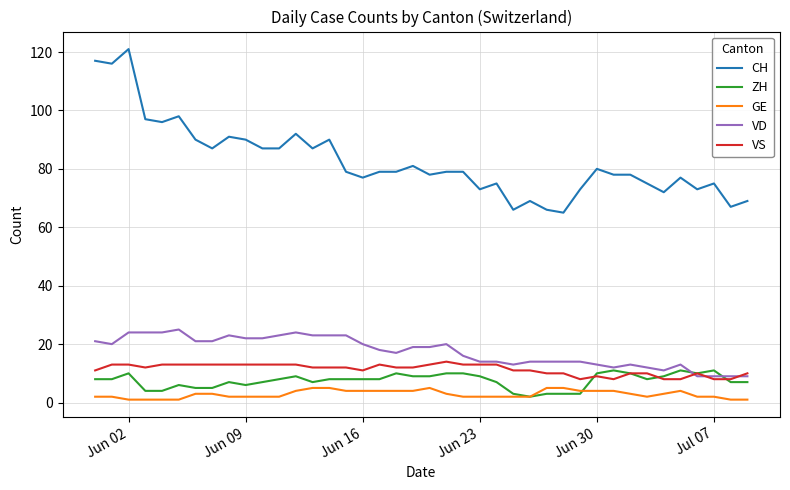

What is the greatest value displayed?

121